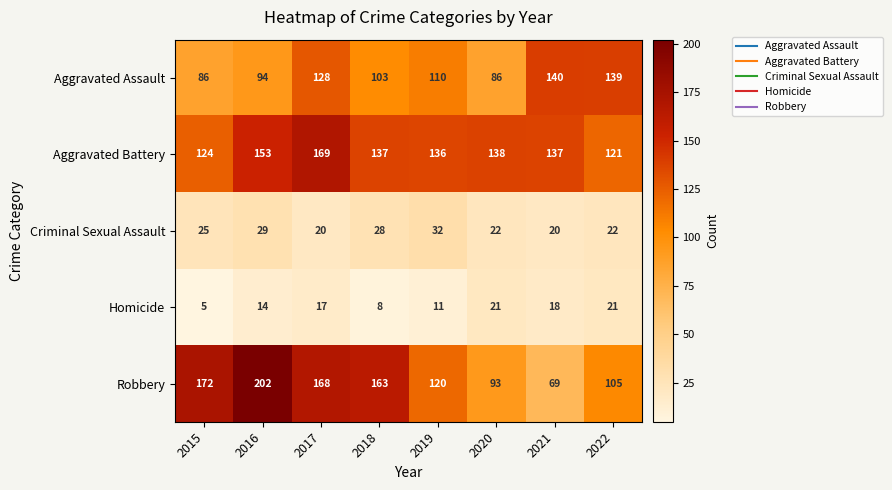

Which label corresponds to the smallest value in the chart?

2015